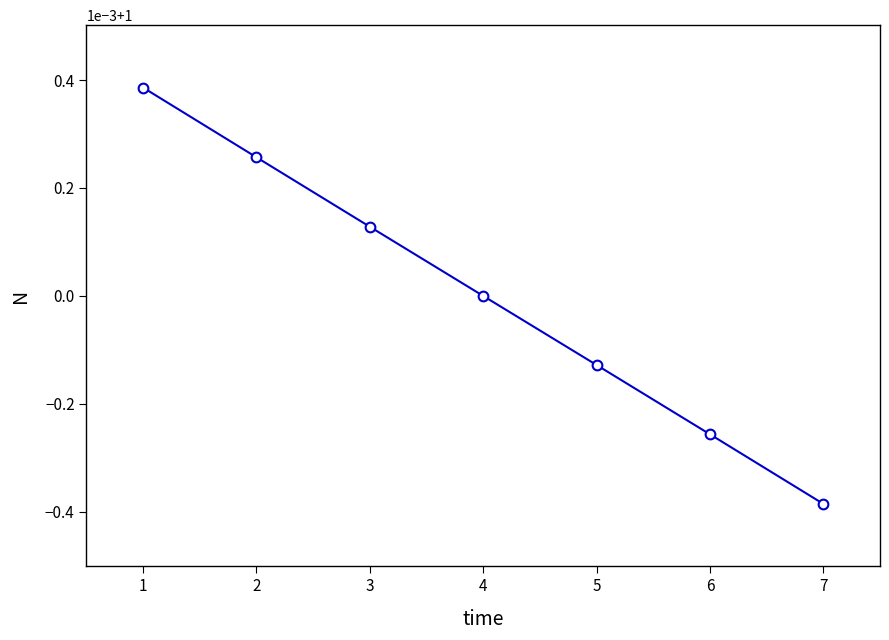

Reading right to left, what are all the values shown in this chart?

1.0	1.0	1.0	1.0	1.0	1.0	1.0